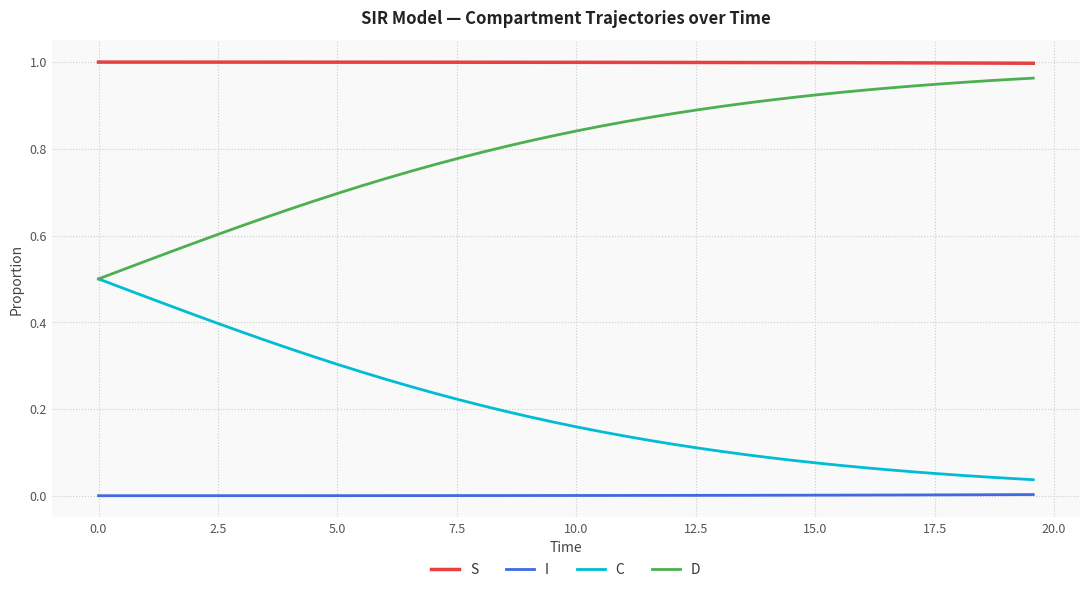

Rank the series by their average value, from highest to lowest.

S, D, C, I